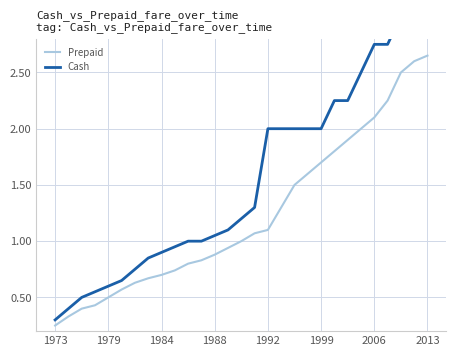

What is the maximum value for Cash?

3.0